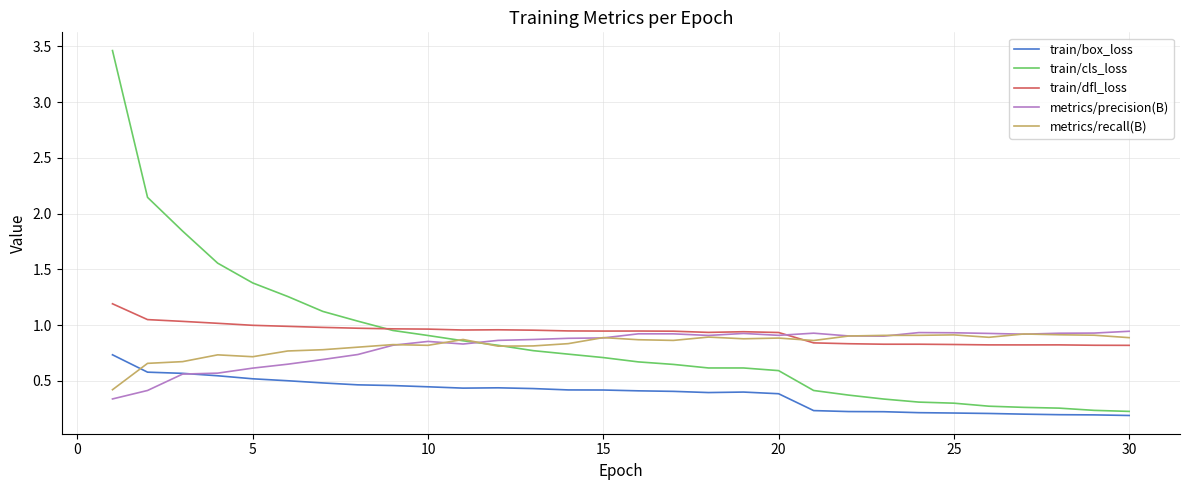

Which series has the widest spread of values?

train/cls_loss